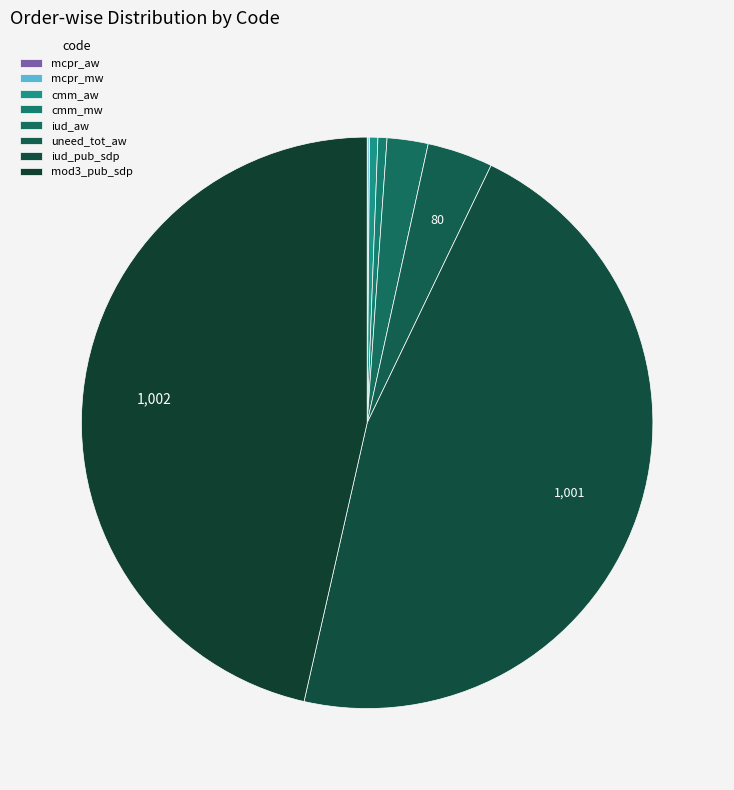

What is the change in value from mcpr_aw to iud_aw?

+49